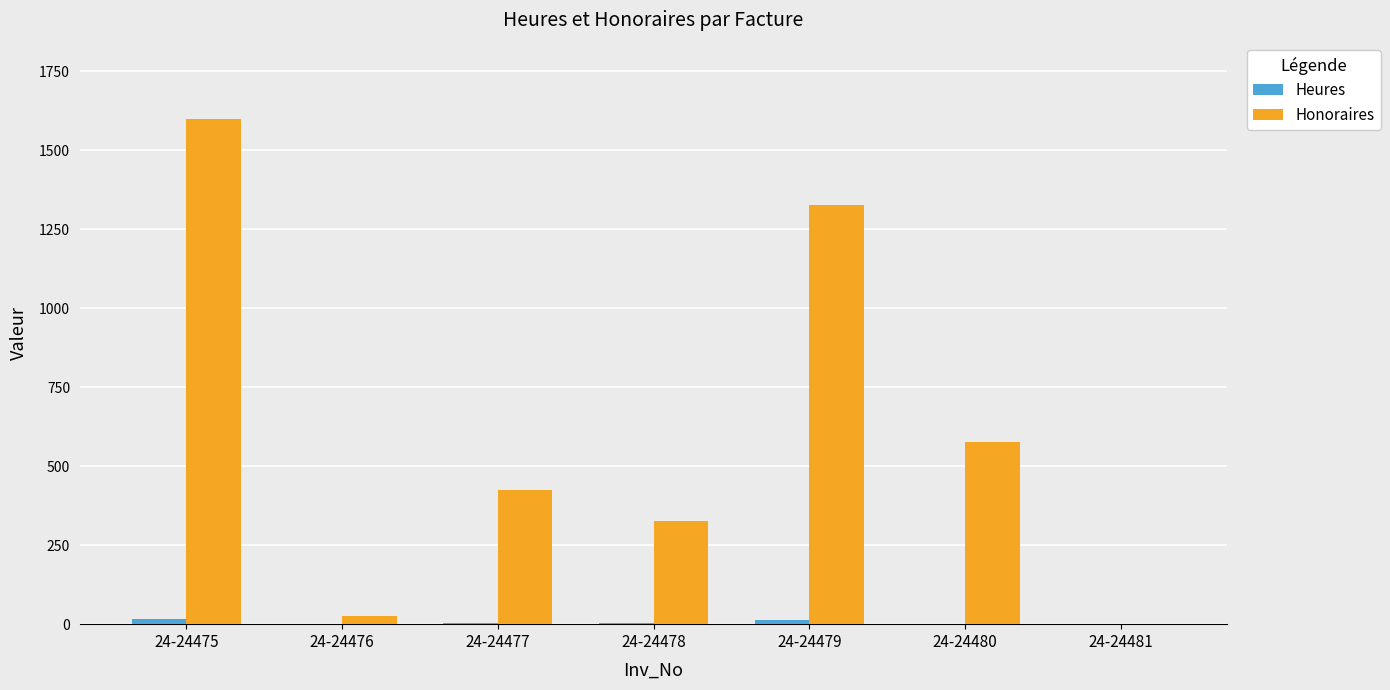

Which category has the highest value across all series?

24-24475